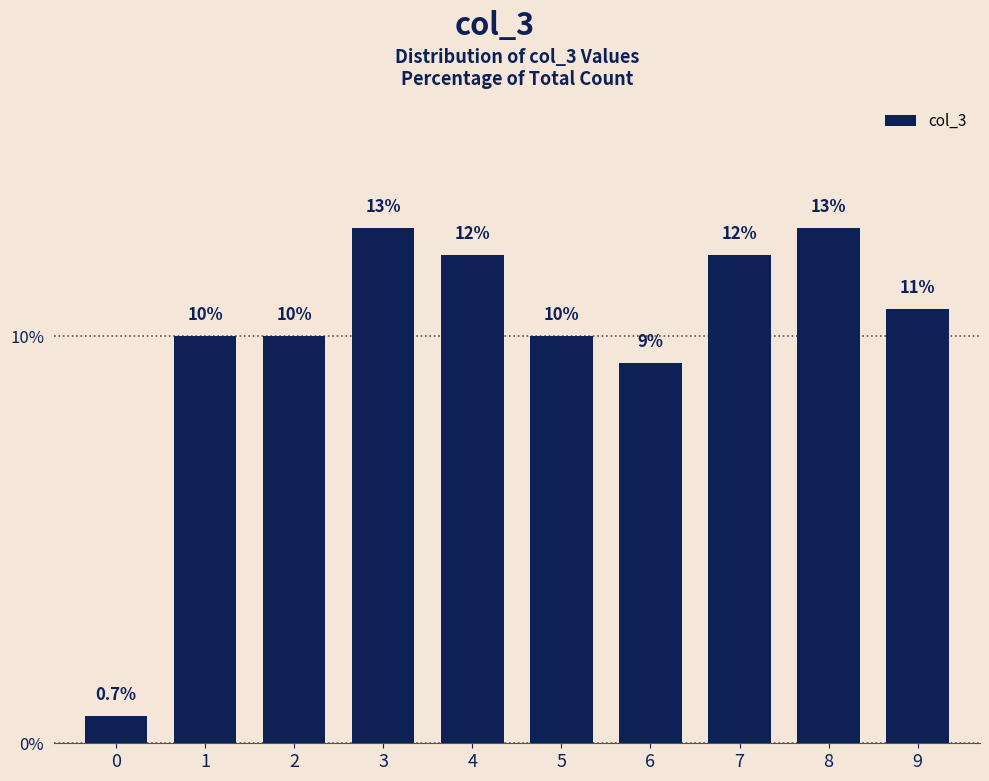

Reading left to right, transcribe all the data shown in this chart.

0.7	10.0	10.0	12.7	12.0	10.0	9.3	12.0	12.7	10.7